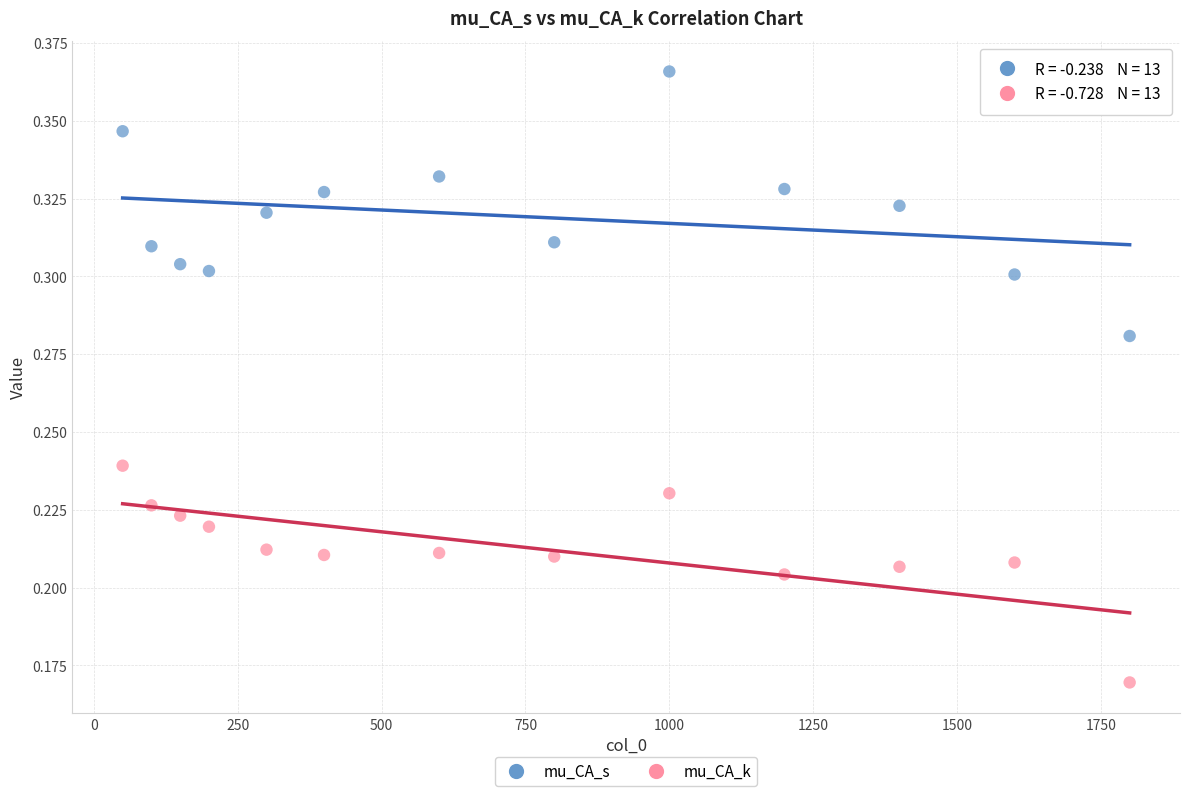

Which series contains the lowest Y value?

mu_CA_k